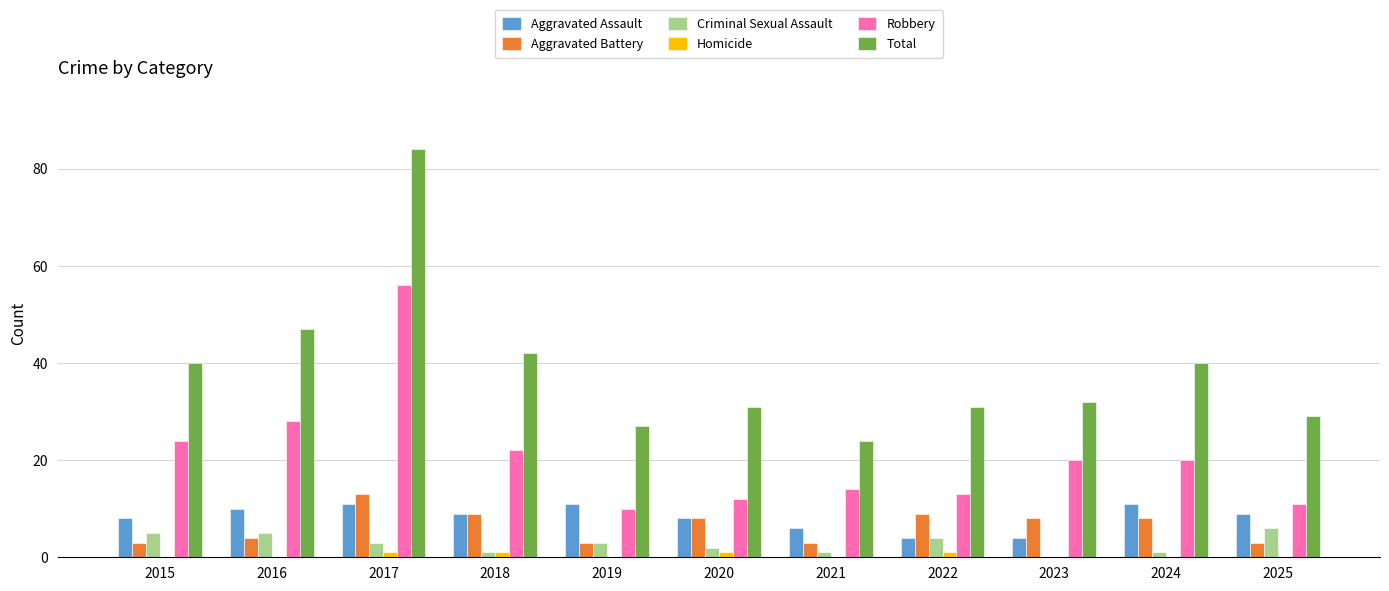

Is it true that Aggravated Battery equals 3 at 2019?

True